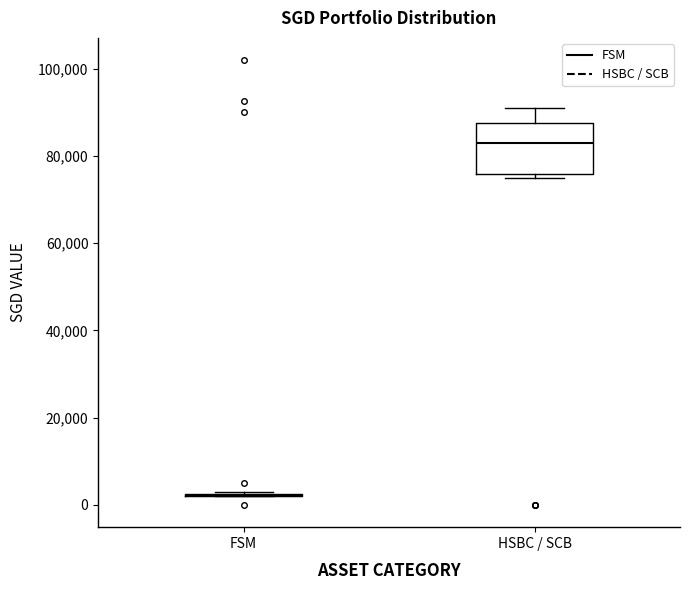

Which box is the tallest, from its lower edge to its upper edge?

HSBC / SCB